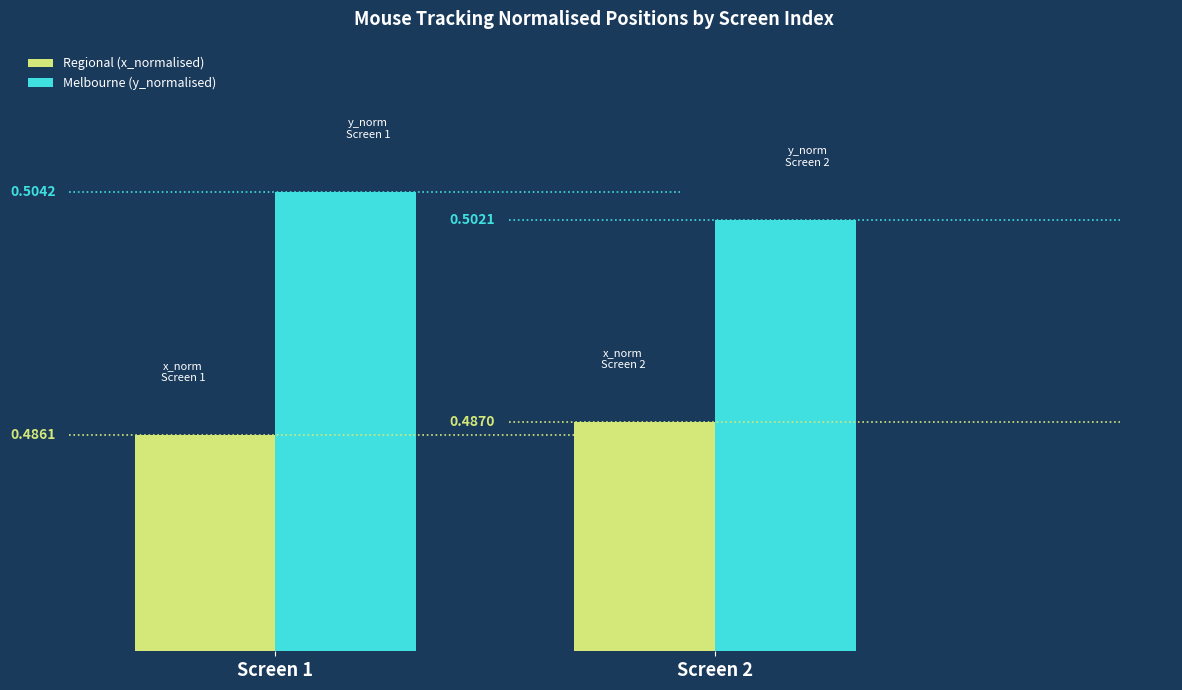

What is the average value of the Melbourne (y_normalised) series?

0.5